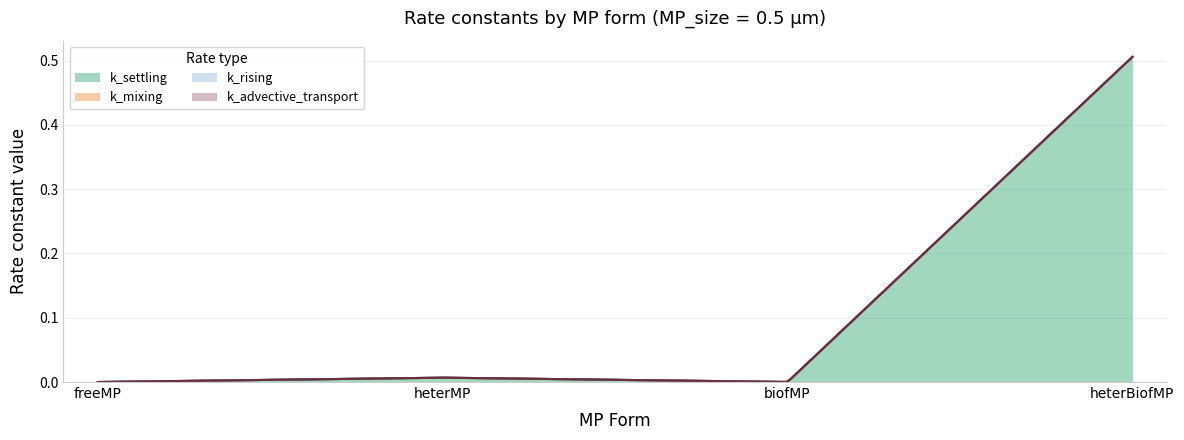

Reading left to right, extract all data points from this chart.

k_settling: freeMP=0.0	heterMP=0.0	biofMP=0.0	heterBiofMP=0.5
k_mixing: freeMP=0.0	heterMP=0.0	biofMP=0.0	heterBiofMP=0.0
k_rising: freeMP=0.0	heterMP=0.0	biofMP=0.0	heterBiofMP=0.0
k_advective_transport: freeMP=0.0	heterMP=0.0	biofMP=0.0	heterBiofMP=0.0